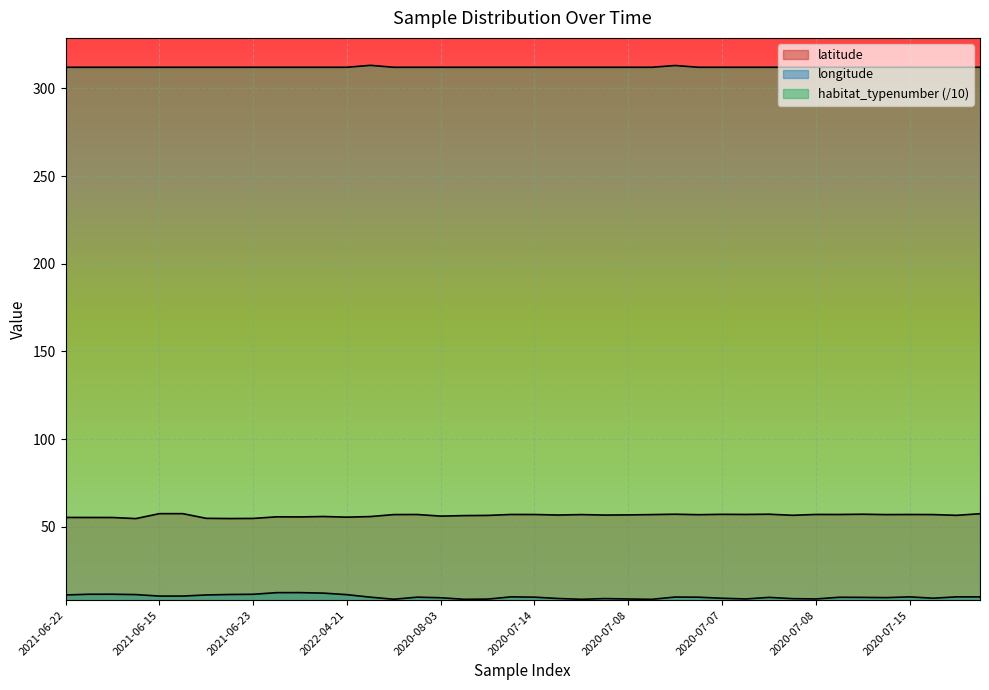

True or false: latitude and habitat_typenumber cross at least once.

False